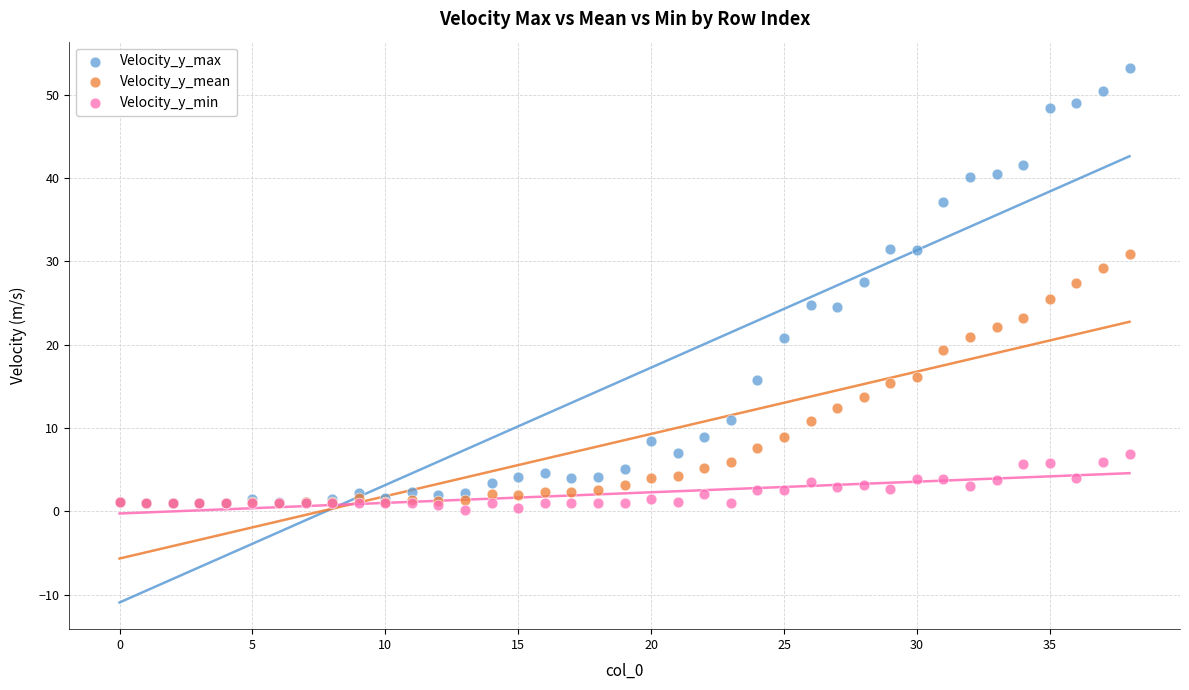

Which series contains the lowest Y value?

Velocity_y_min